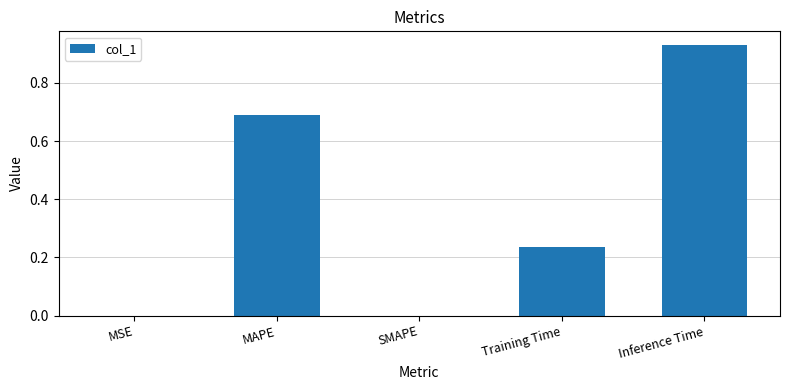

How many series are shown in this chart?

1